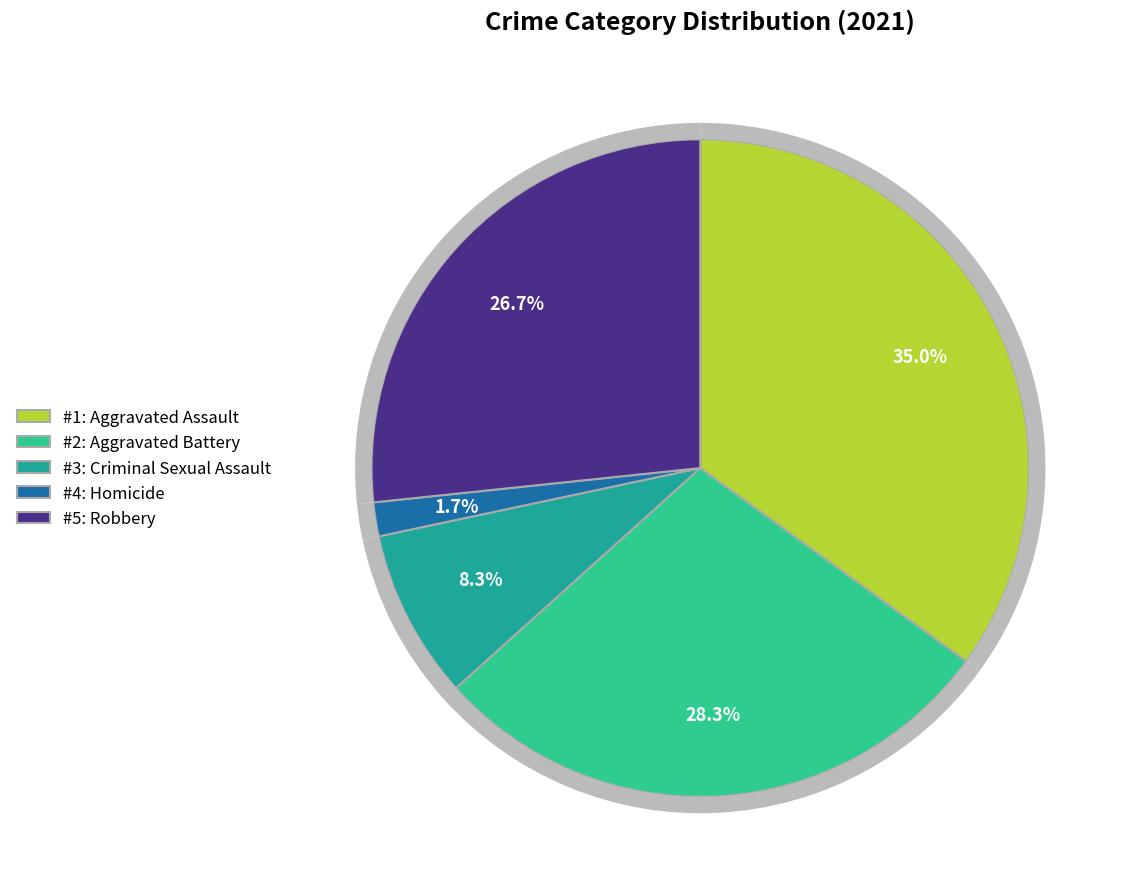

How many slices are in this pie chart?

5